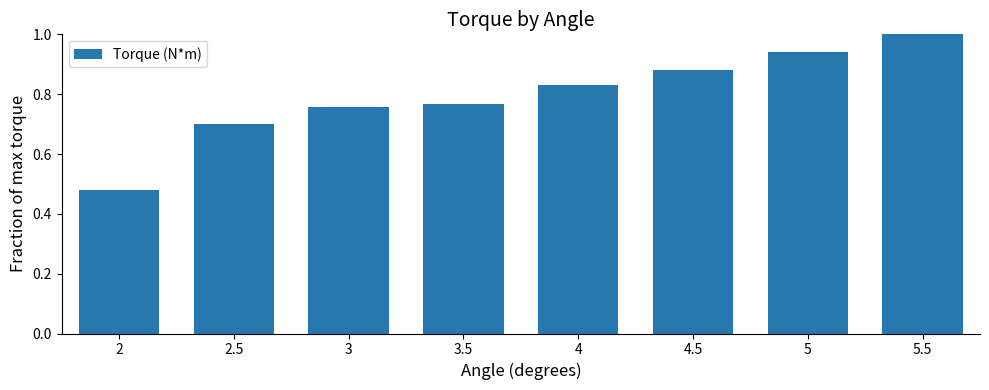

What is the label of the 7th bar from the right?

2.5